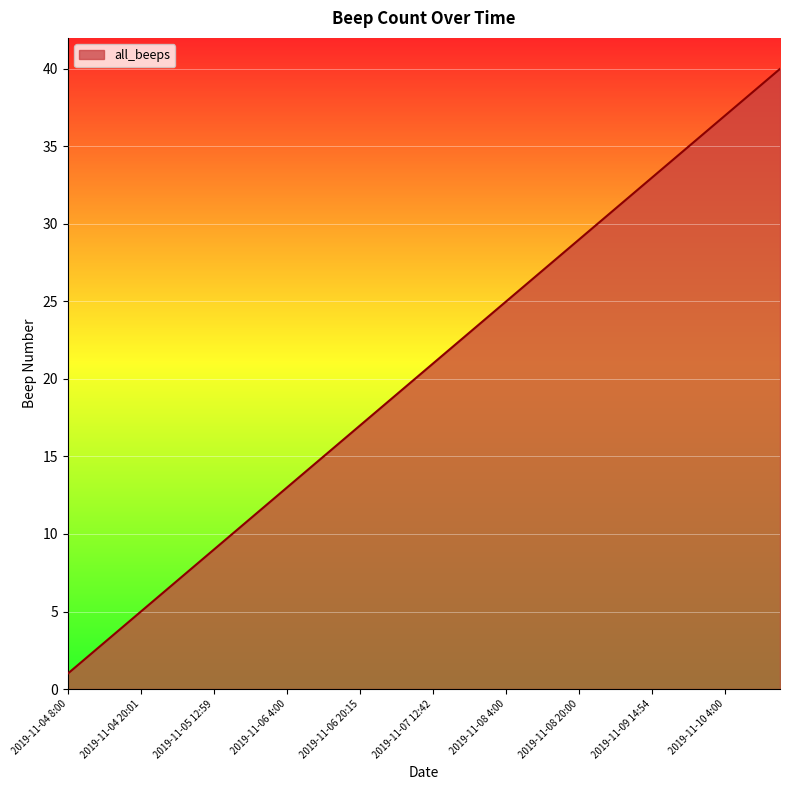

True or false: there are more than 1 points higher than both neighbors.

False